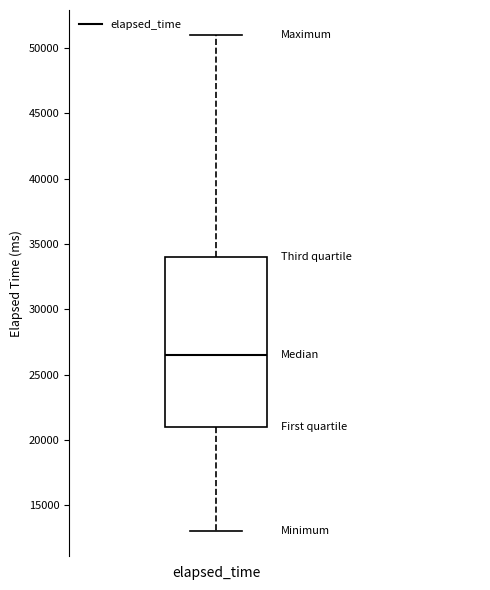

Read this box plot against the y-axis: the position of the median line, the range covered by the box, and the ends of both whiskers. The values are not printed on the chart, so give them approximately, as read against the axis.

median 26500, box 21000 to 34000, whiskers 13000 to 51000